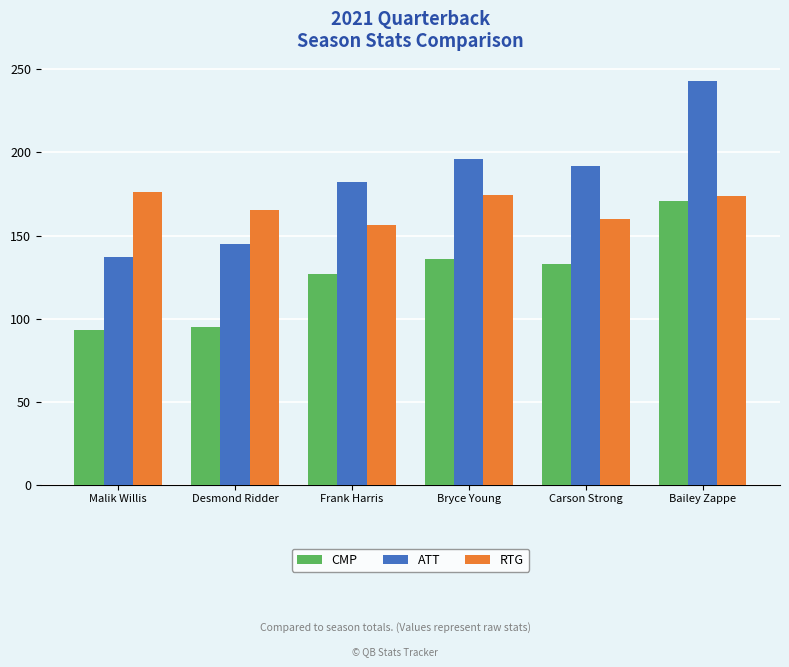

What is the difference between the ATT values at Carson Strong and Bailey Zappe?

51.0